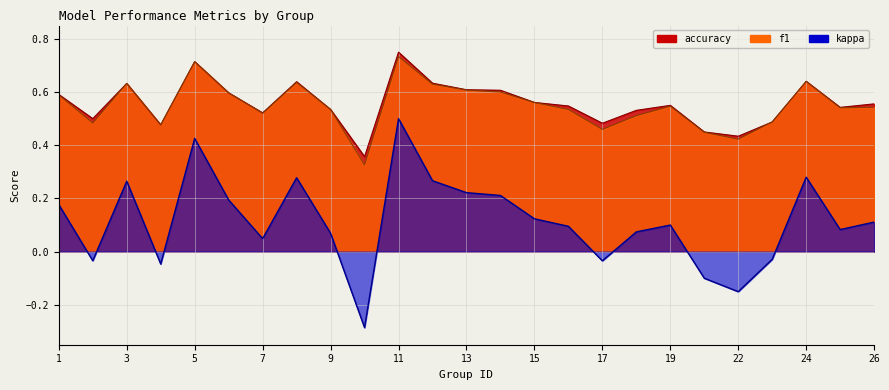

What is the smallest value displayed?

-0.3